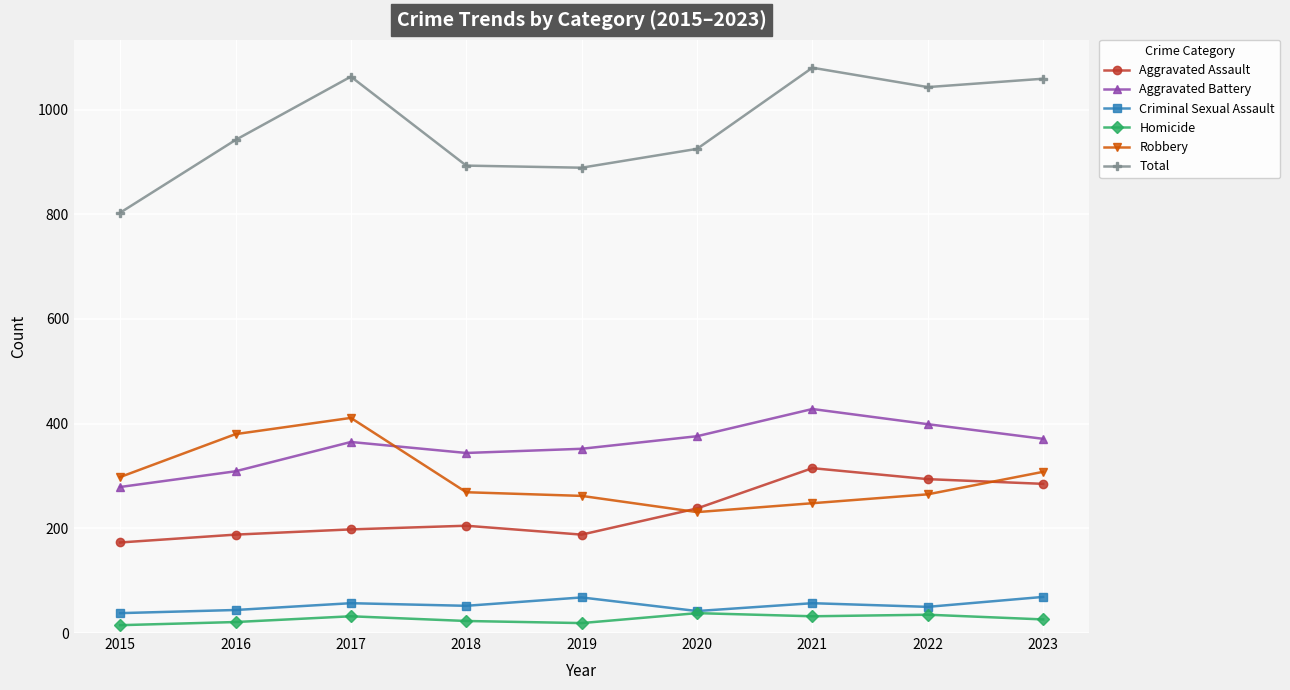

At how many categories does at least one series exceed 111?

9